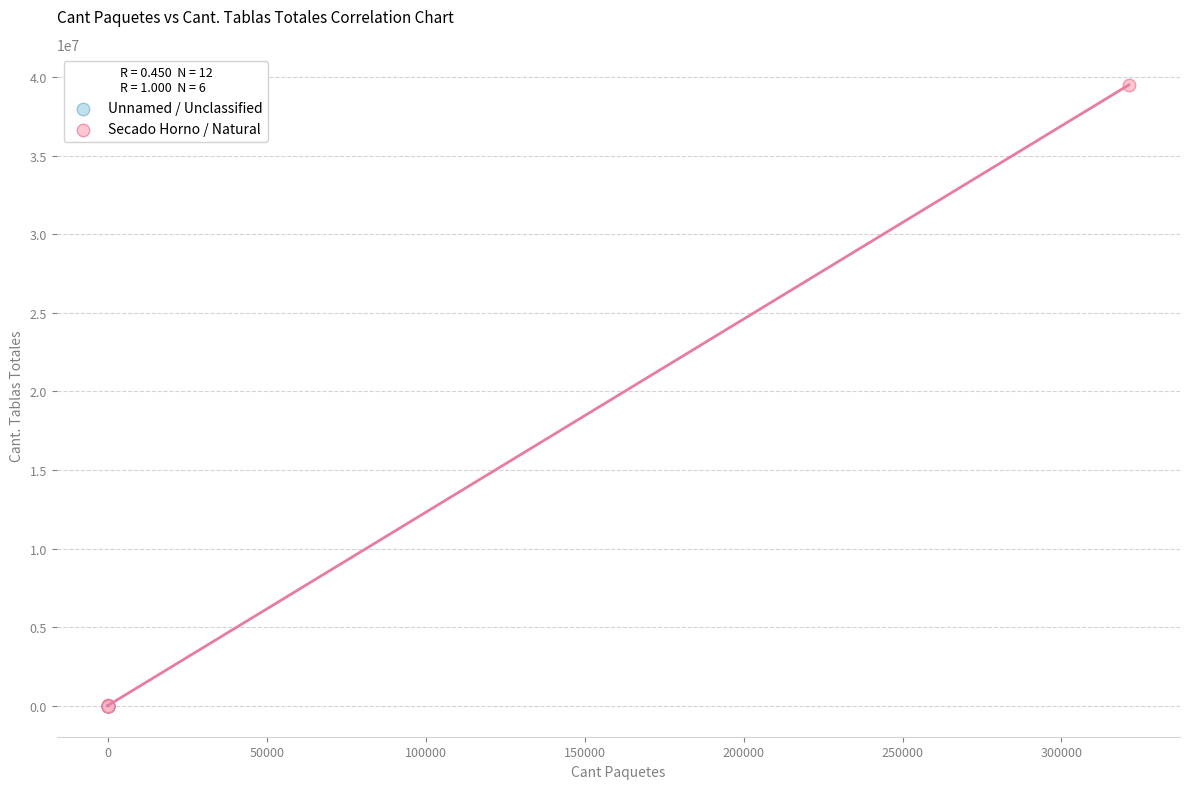

Which series contains the highest Y value?

Secado Horno / Natural